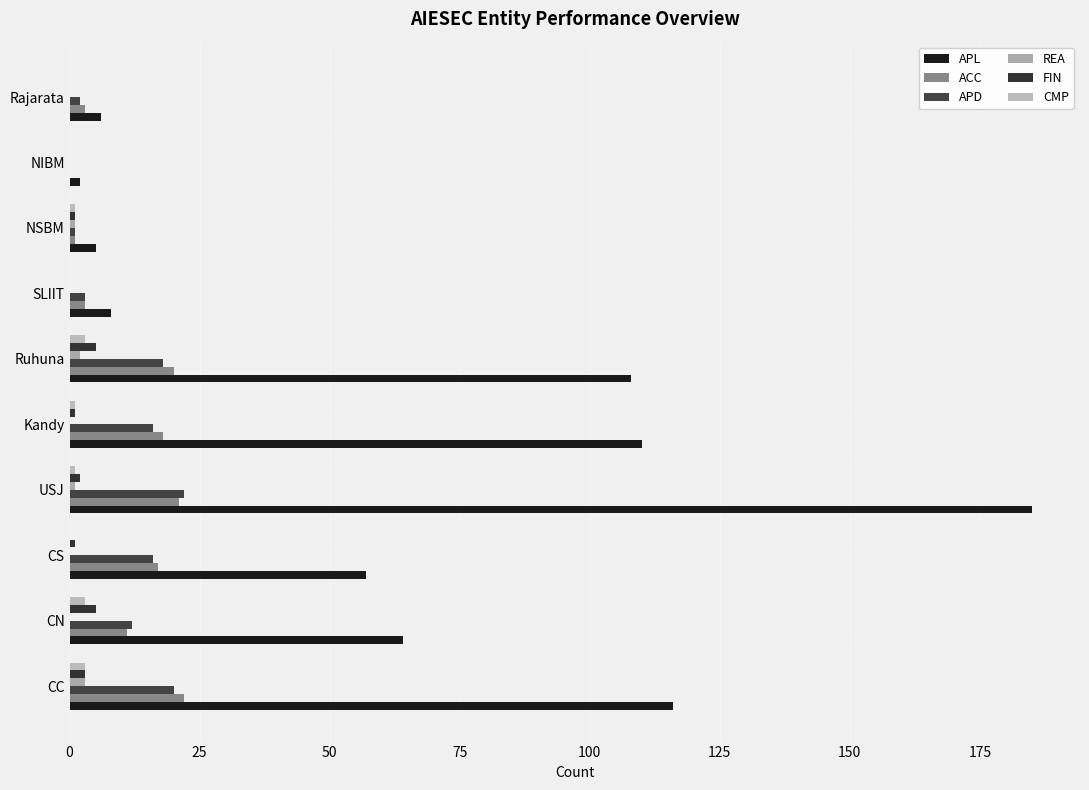

How many series are shown in this chart?

6